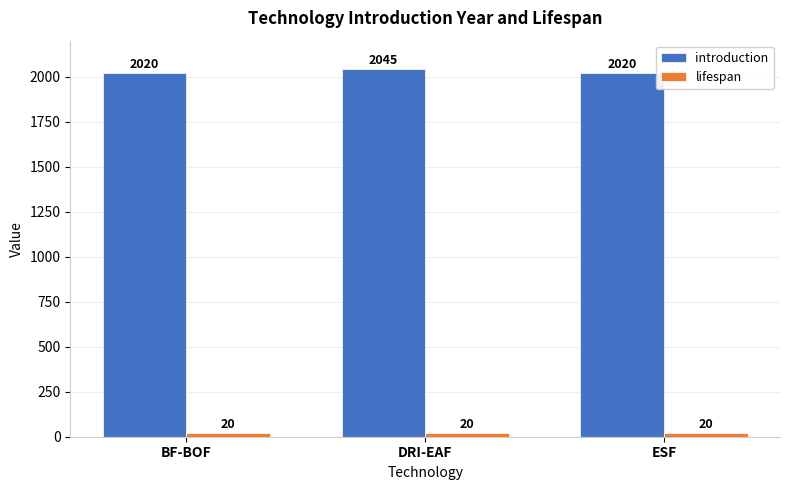

Which series changed the most between BF-BOF and DRI-EAF?

introduction